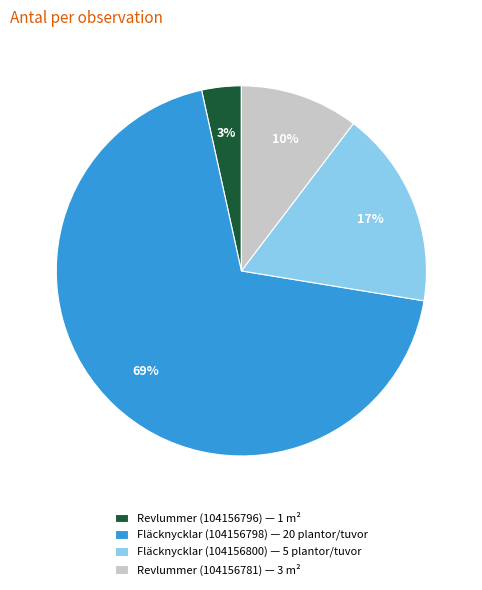

Does Revlummer (104156796) represent more than half of the total?

No